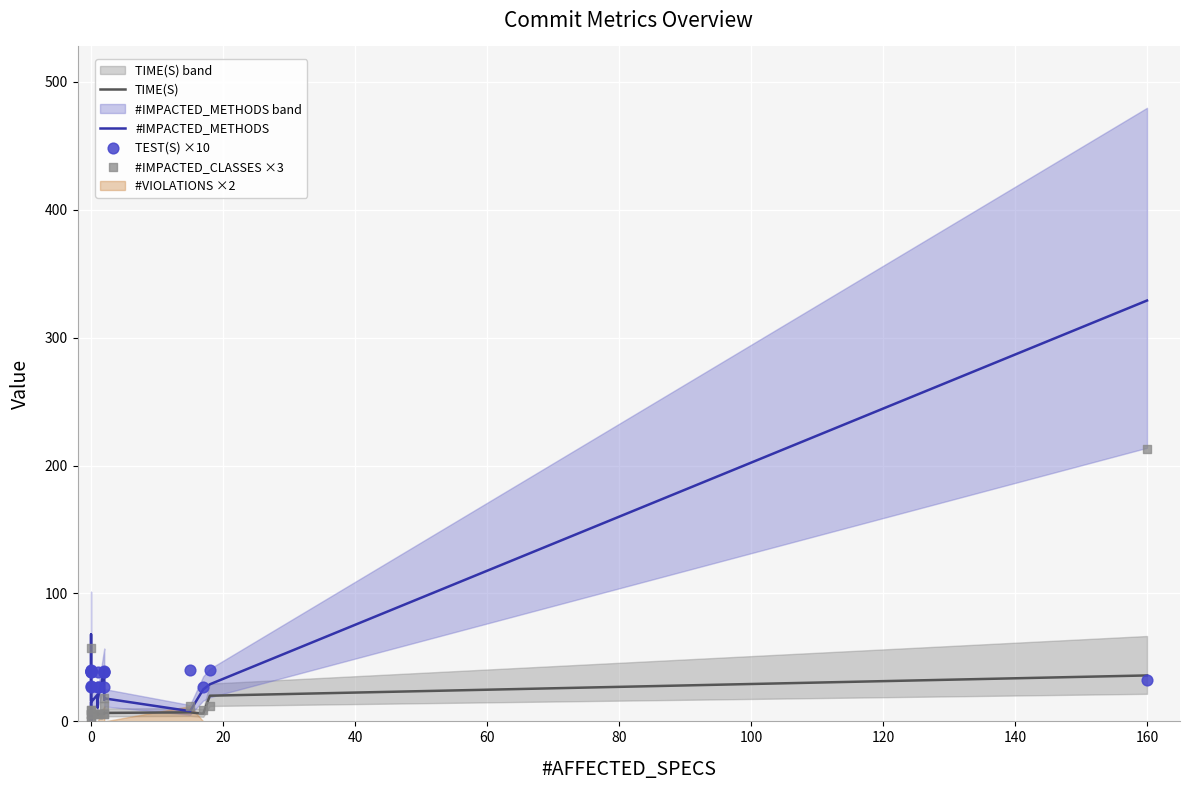

Which series has the largest total across all categories?

#IMPACTED_METHODS